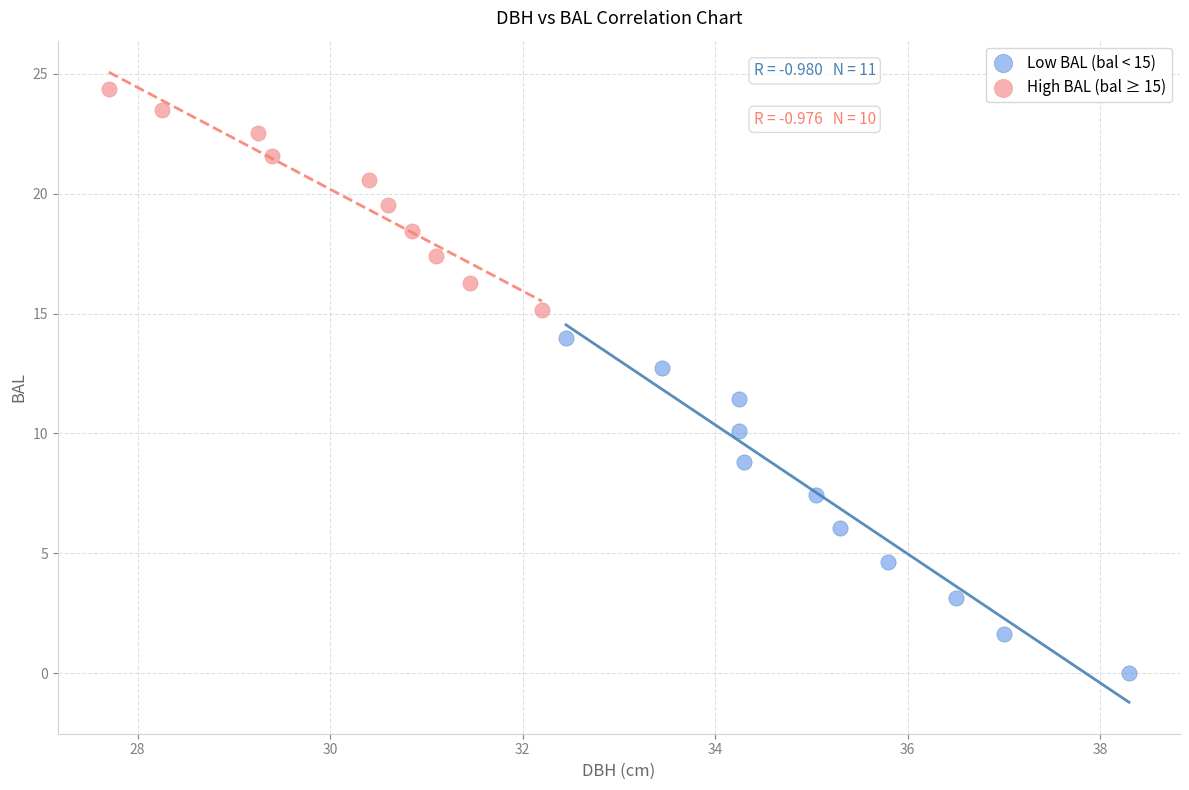

Which series contains the lowest Y value?

Low BAL (bal < 15)